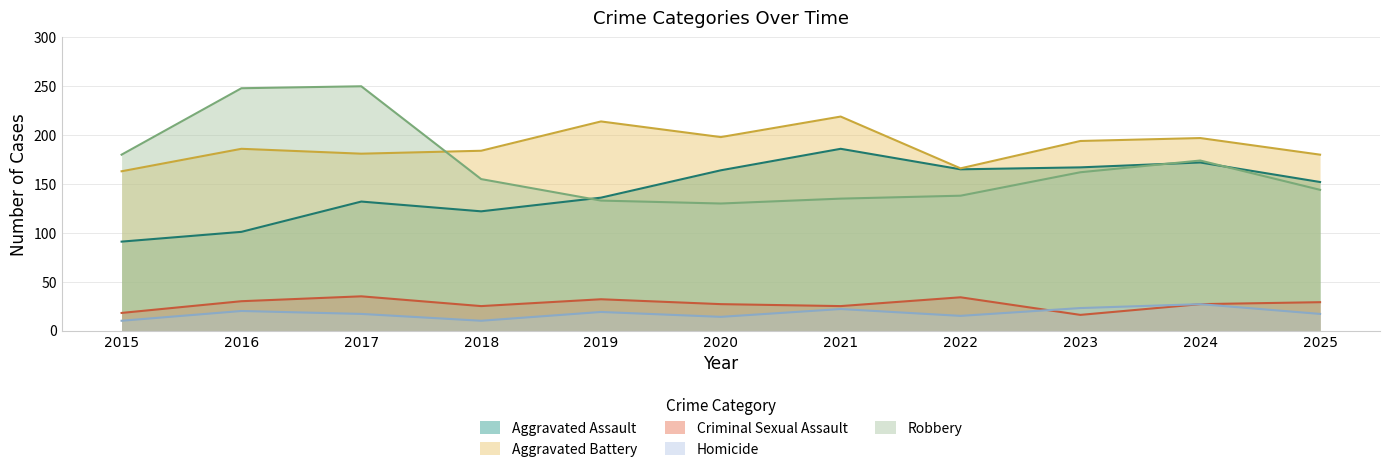

Reading left to right, transcribe all the data shown in this chart.

Aggravated Assault: 2015=91	2016=101	2017=132	2018=122	2019=136	2020=164	2021=186	2022=165	2023=167	2024=172	2025=152
Aggravated Battery: 2015=163	2016=186	2017=181	2018=184	2019=214	2020=198	2021=219	2022=166	2023=194	2024=197	2025=180
Criminal Sexual Assault: 2015=18	2016=30	2017=35	2018=25	2019=32	2020=27	2021=25	2022=34	2023=16	2024=27	2025=29
Homicide: 2015=10	2016=20	2017=17	2018=10	2019=19	2020=14	2021=22	2022=15	2023=23	2024=27	2025=17
Robbery: 2015=180	2016=248	2017=250	2018=155	2019=133	2020=130	2021=135	2022=138	2023=162	2024=174	2025=144